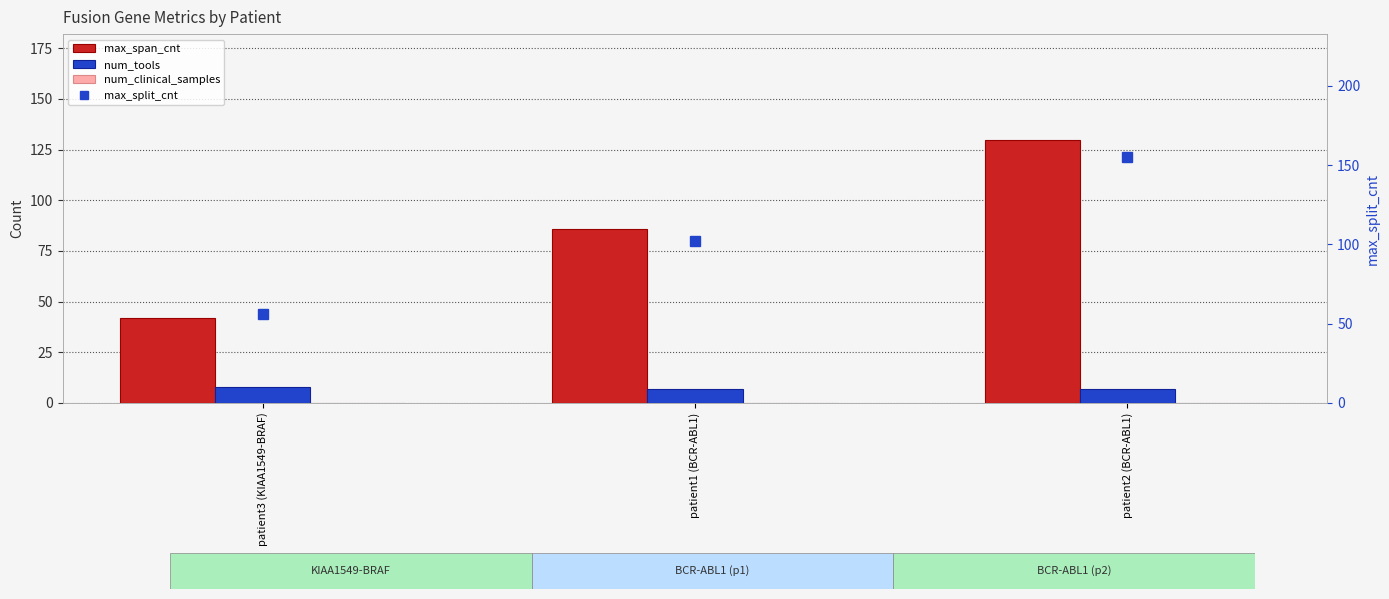

Rank the categories by max_span_cnt value from highest to lowest.

patient2 (BCR-ABL1), patient1 (BCR-ABL1), patient3 (KIAA1549-BRAF)